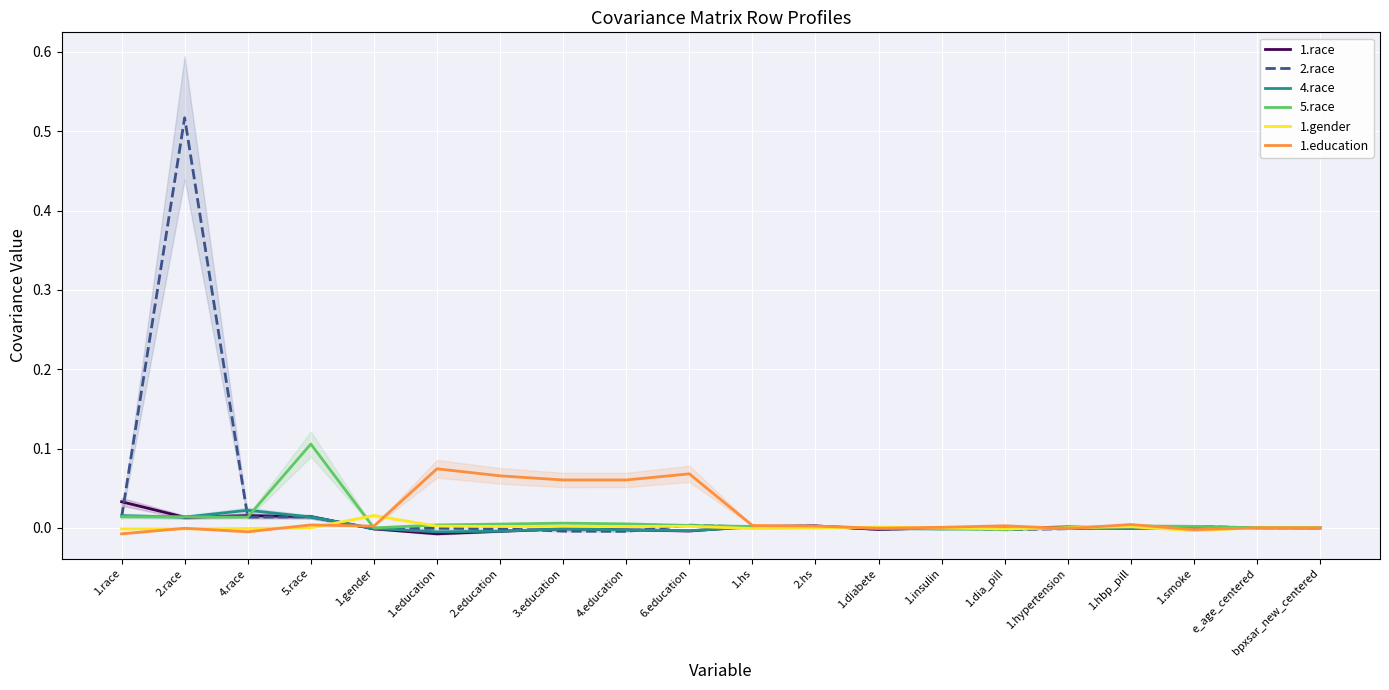

How many intersections are there between 1.gender and 1.education?

10